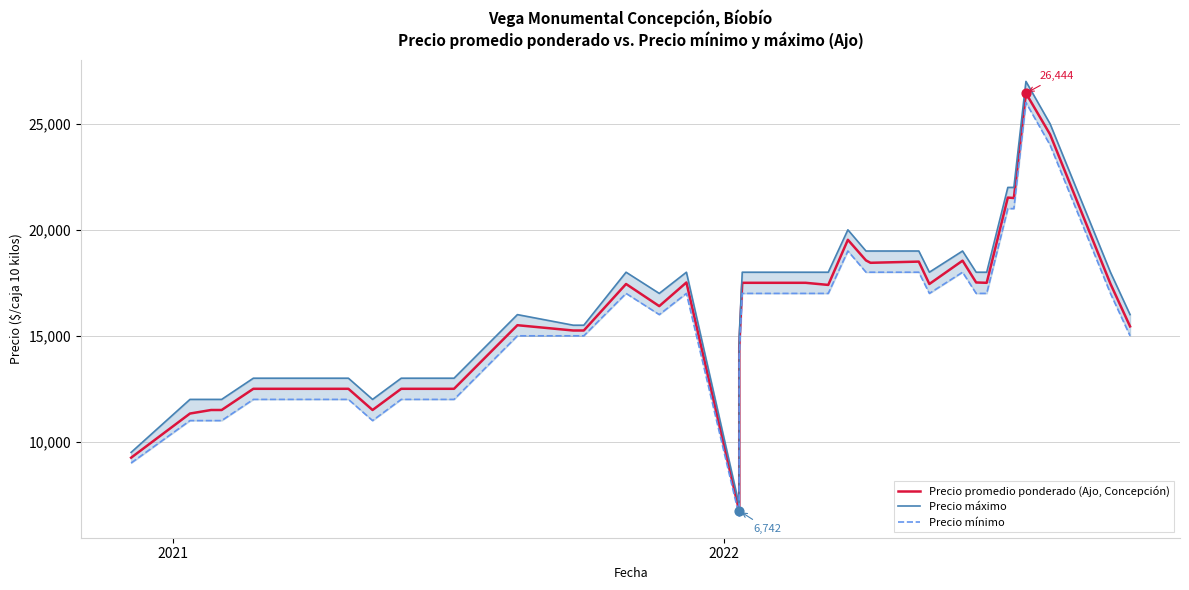

Which series contains the highest Y value?

Precio máximo